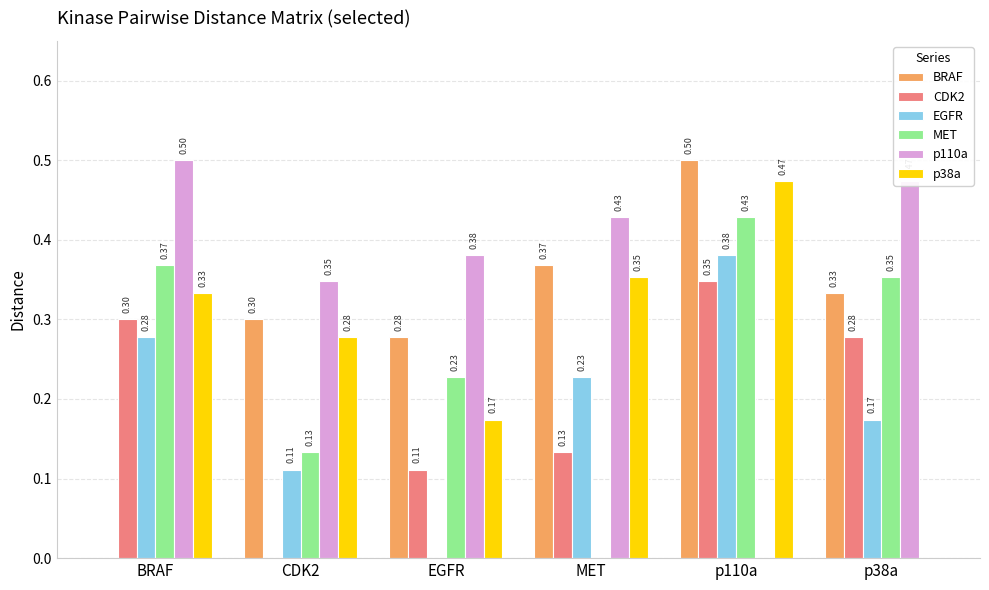

True or false: p38a has a value of 0.3 at EGFR.

False